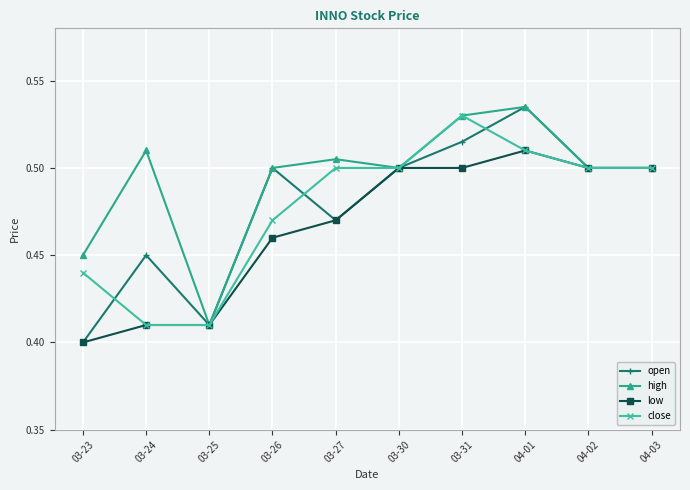

Which series has the largest range (max minus min)?

open